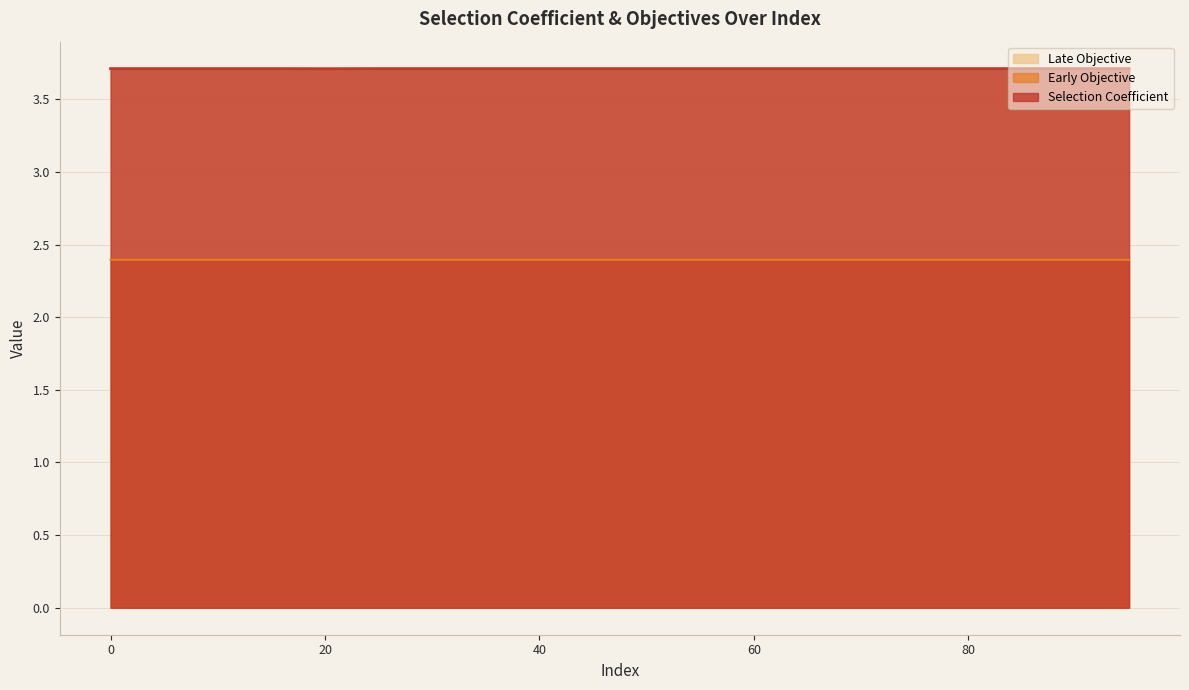

How many Selection Coefficient values are between 3 and 4?

20